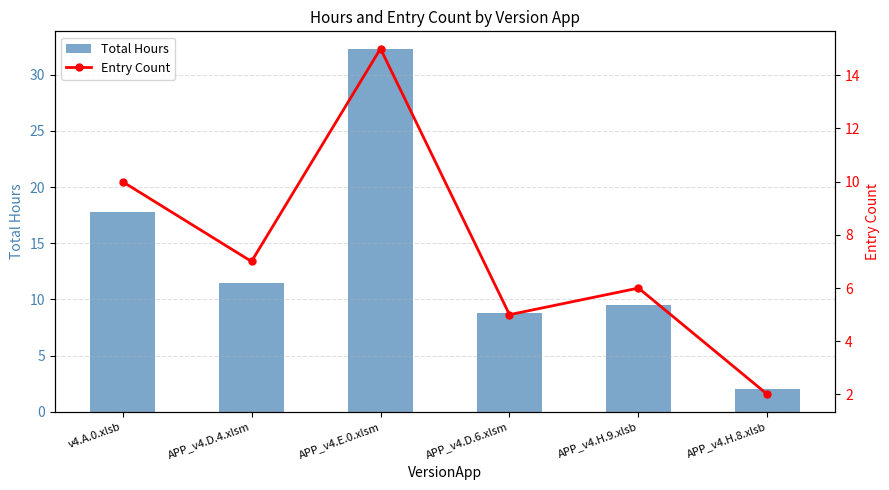

At how many categories does at least one series exceed 9?

4